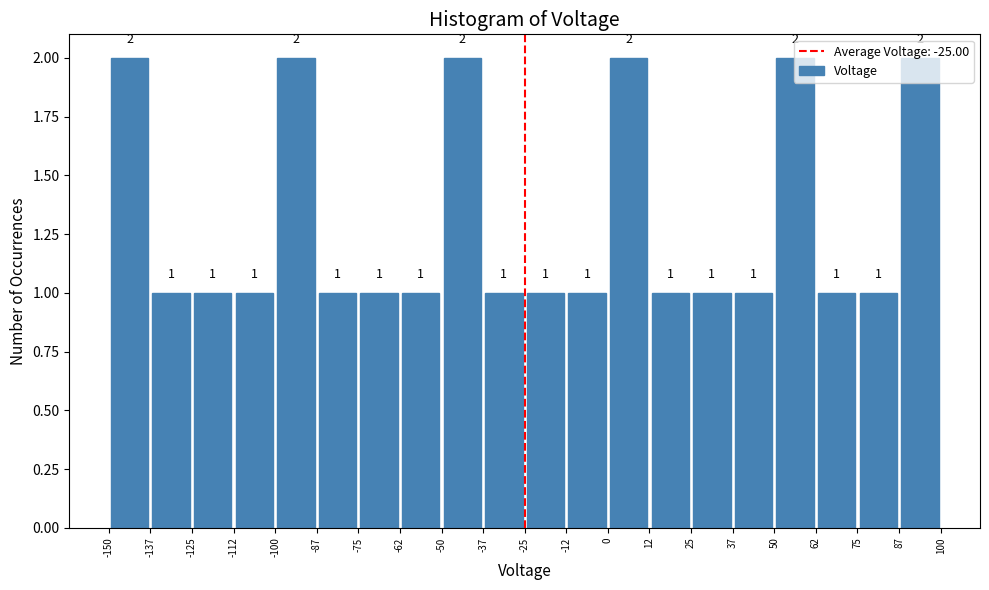

Reading left to right, list every bar in this chart as the range it spans on the x-axis followed by its height.

-150 to -137: 2
-137 to -125: 1
-125 to -112: 1
-112 to -100: 1
-100 to -87: 2
-87 to -75: 1
-75 to -62: 1
-62 to -50: 1
-50 to -37: 2
-37 to -25: 1
-25 to -12: 1
-12 to 0: 1
0 to 12: 2
12 to 25: 1
25 to 37: 1
37 to 50: 1
50 to 62: 2
62 to 75: 1
75 to 87: 1
87 to 100: 2